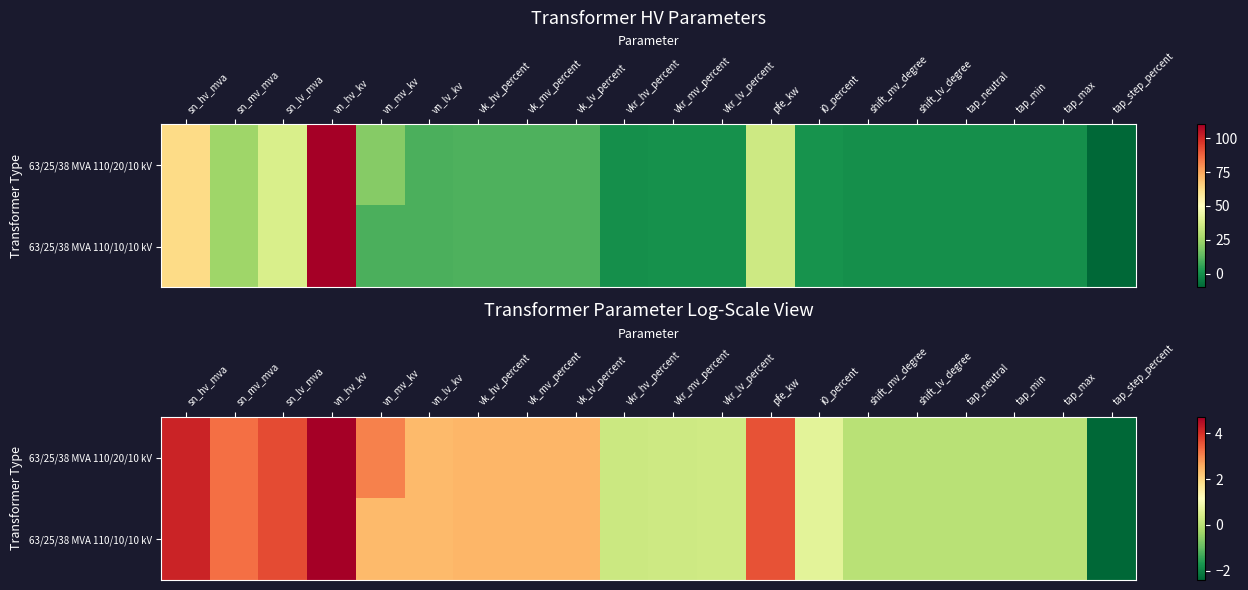

List the series in order of their overall mean, lowest first.

63/25/38 MVA 110/10/10 kV, 63/25/38 MVA 110/20/10 kV